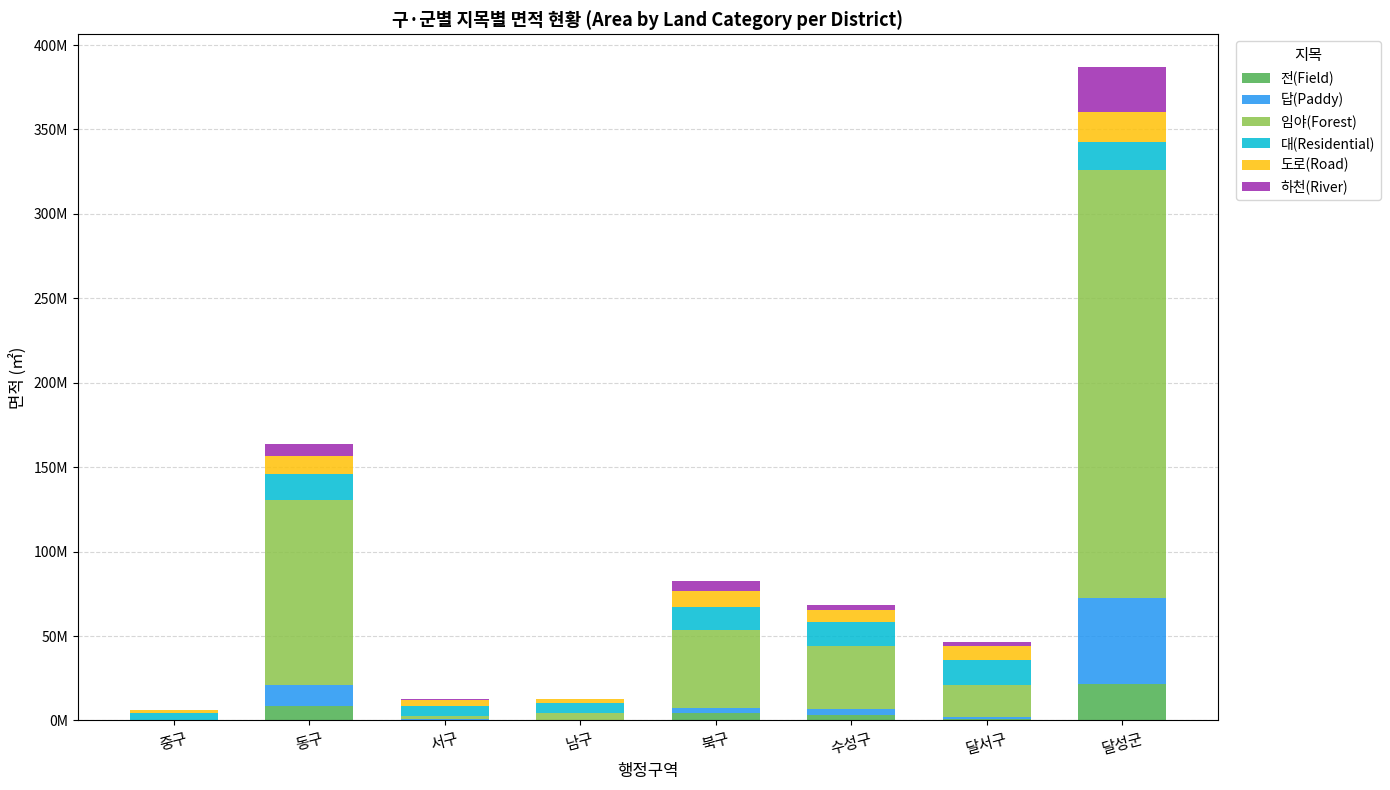

Which series has the largest total across all categories?

임야(Forest)